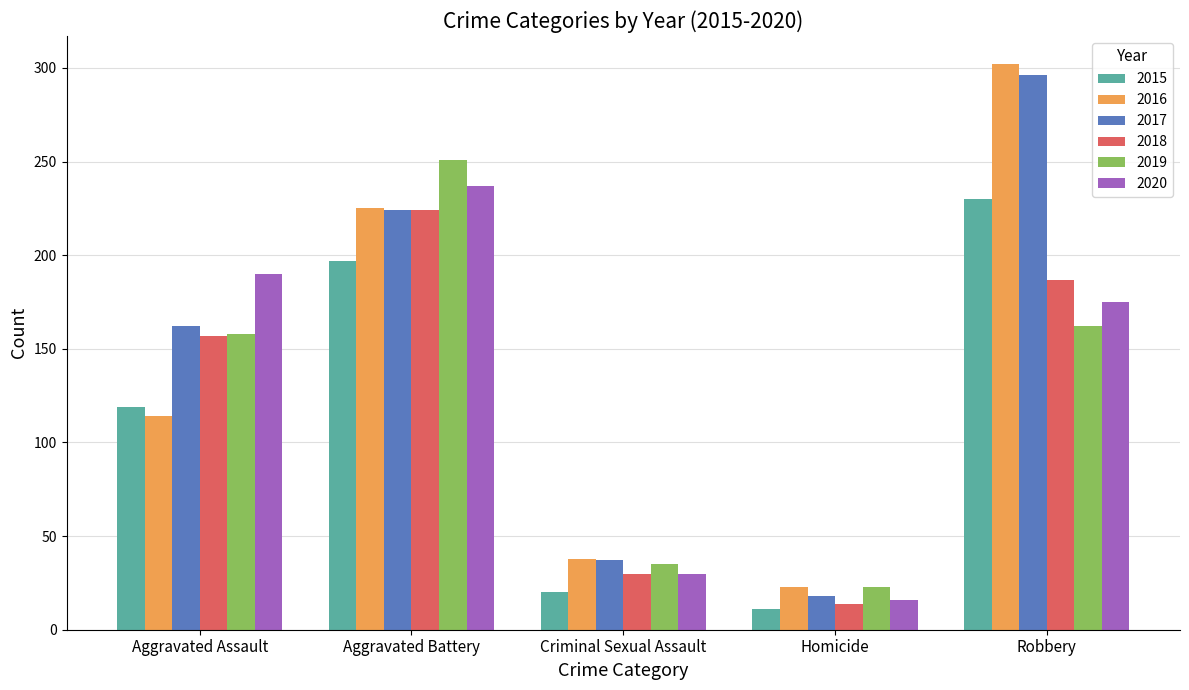

Reading right to left, extract all data points from this chart.

2015: Robbery=230	Homicide=11	Criminal Sexual Assault=20	Aggravated Battery=197	Aggravated Assault=119
2016: Robbery=302	Homicide=23	Criminal Sexual Assault=38	Aggravated Battery=225	Aggravated Assault=114
2017: Robbery=296	Homicide=18	Criminal Sexual Assault=37	Aggravated Battery=224	Aggravated Assault=162
2018: Robbery=187	Homicide=14	Criminal Sexual Assault=30	Aggravated Battery=224	Aggravated Assault=157
2019: Robbery=162	Homicide=23	Criminal Sexual Assault=35	Aggravated Battery=251	Aggravated Assault=158
2020: Robbery=175	Homicide=16	Criminal Sexual Assault=30	Aggravated Battery=237	Aggravated Assault=190